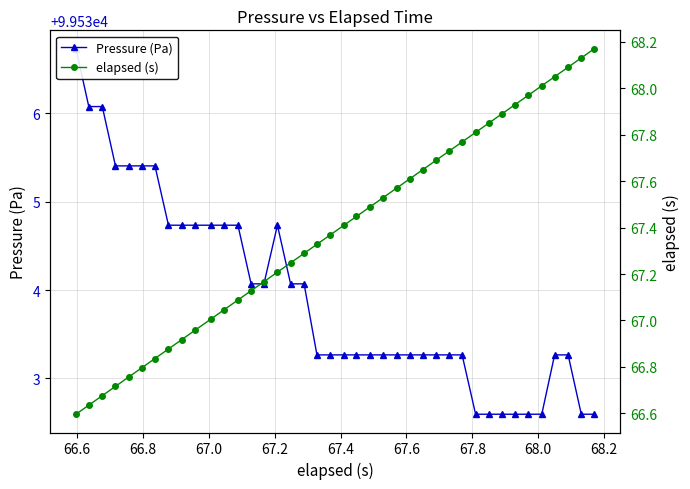

Rank the series by their maximum value, from lowest to highest.

elapsed (s), Pressure (Pa)